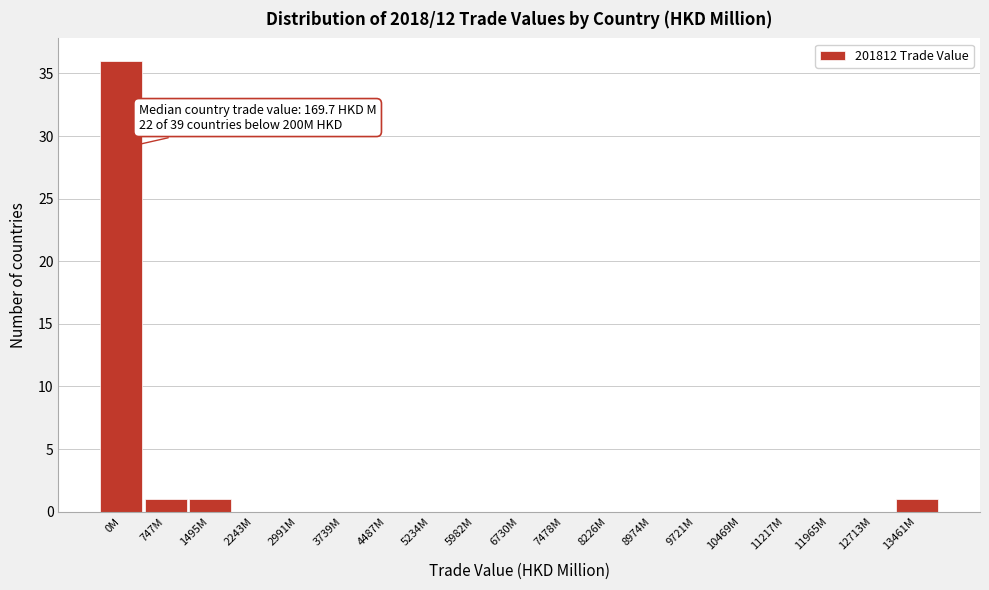

Reading left to right, what are all the values shown in this chart?

0M=36	747M=1	1495M=1	2243M=0	2991M=0	3739M=0	4487M=0	5234M=0	5982M=0	6730M=0	7478M=0	8226M=0	8974M=0	9721M=0	10469M=0	11217M=0	11965M=0	12713M=0	13461M=1